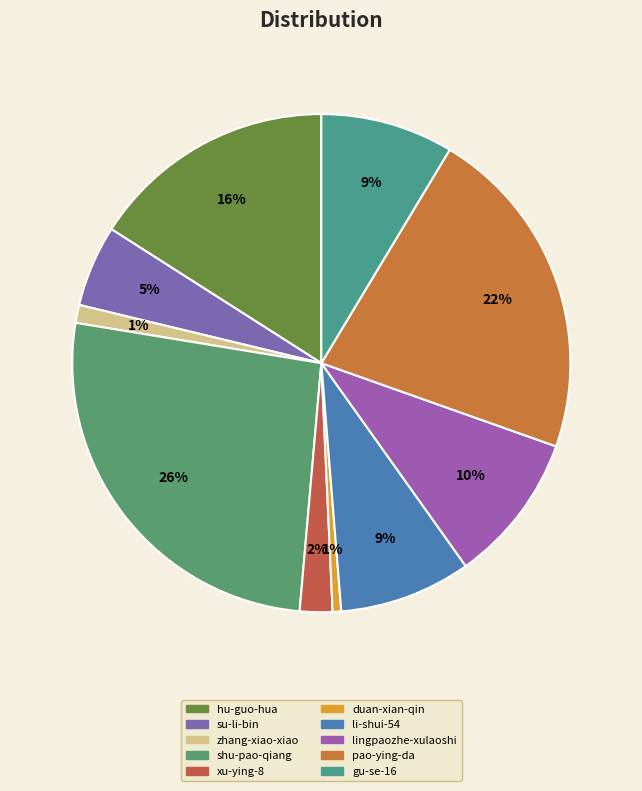

Is there any slice that represents more than half of the pie?

No